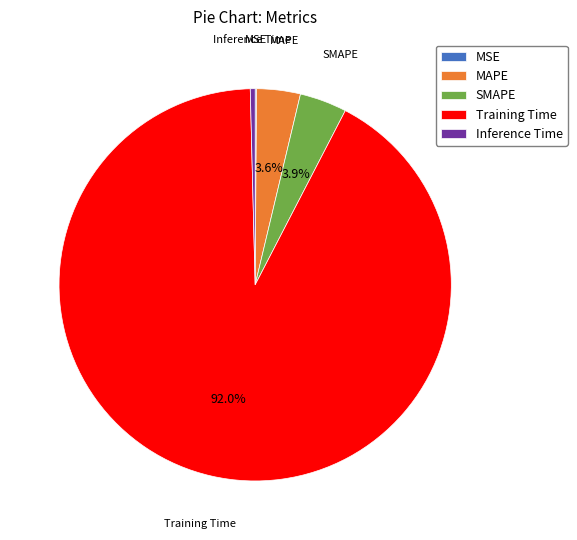

Which slice represents more than half of the pie?

Training Time